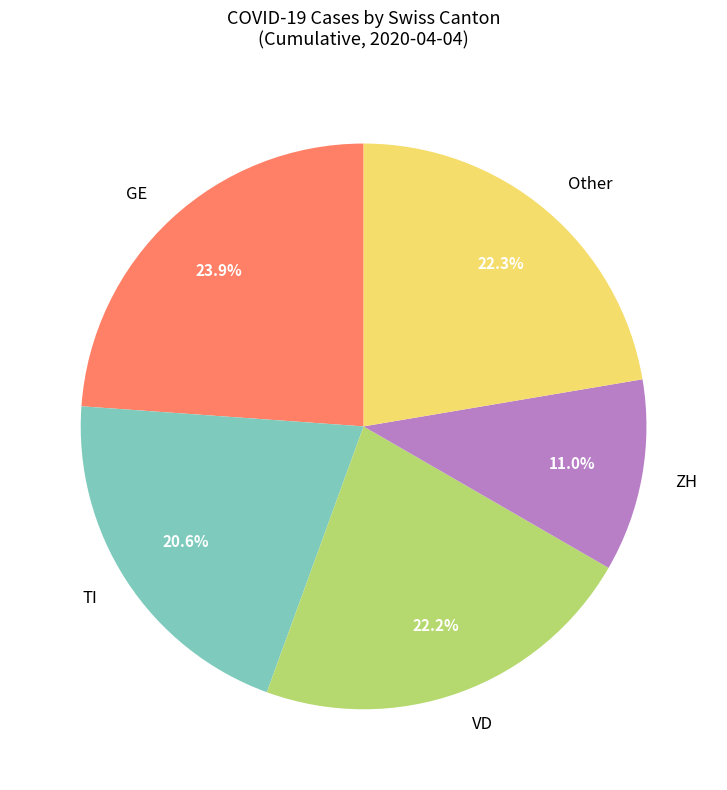

What is the ratio of the value at GE to the value at Other?

1.1